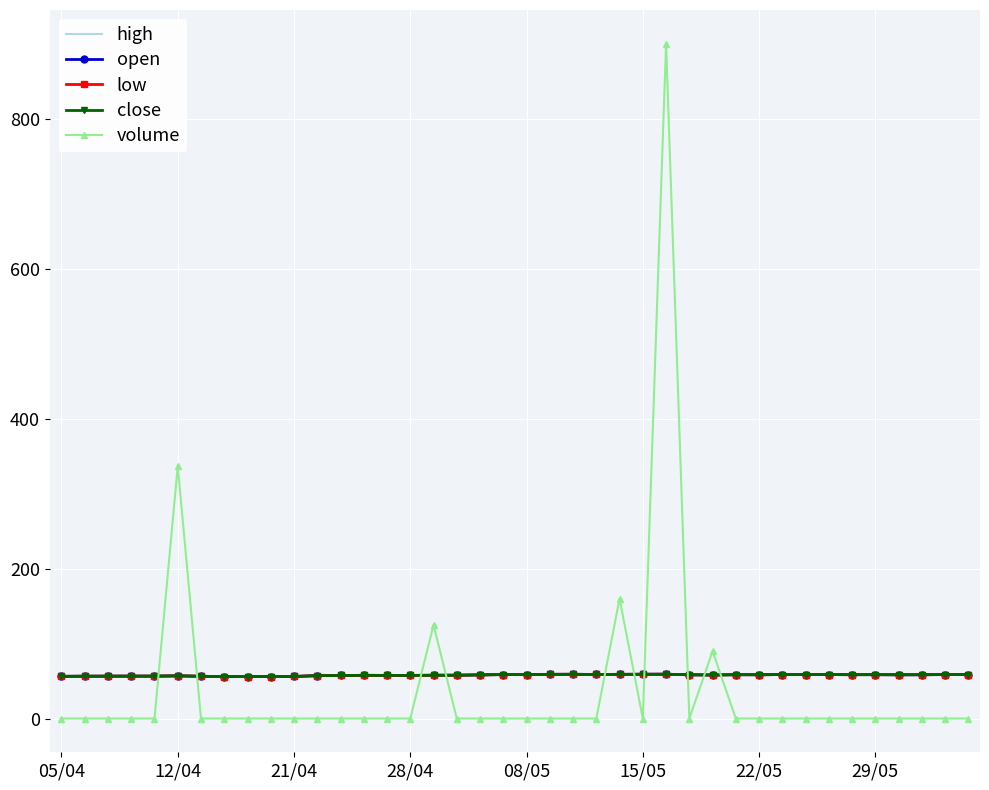

What is the minimum value for low?

55.9